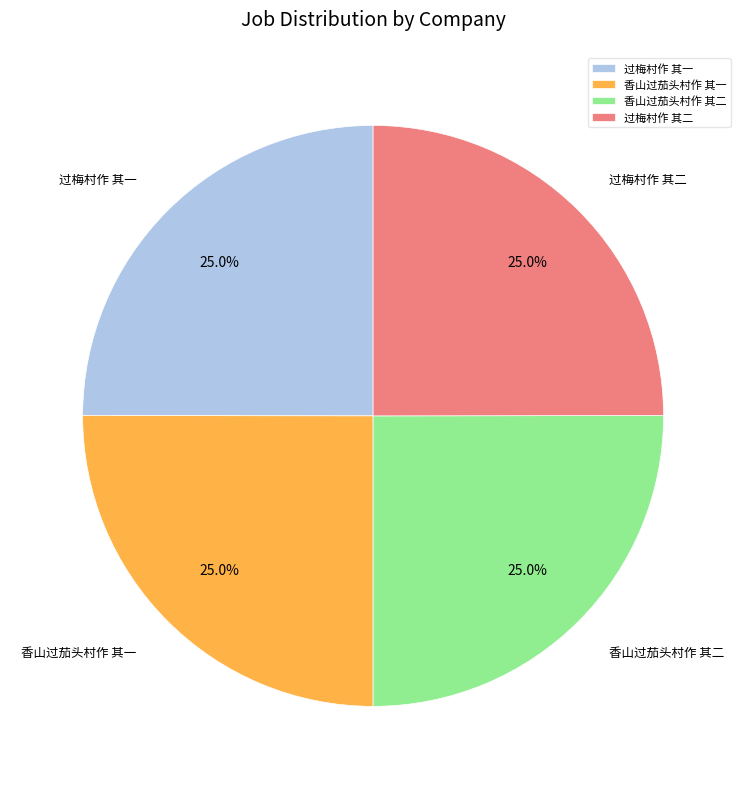

To the nearest percent, what is the combined percentage of 过梅村作 其二 and 香山过茄头村作 其二?

50%